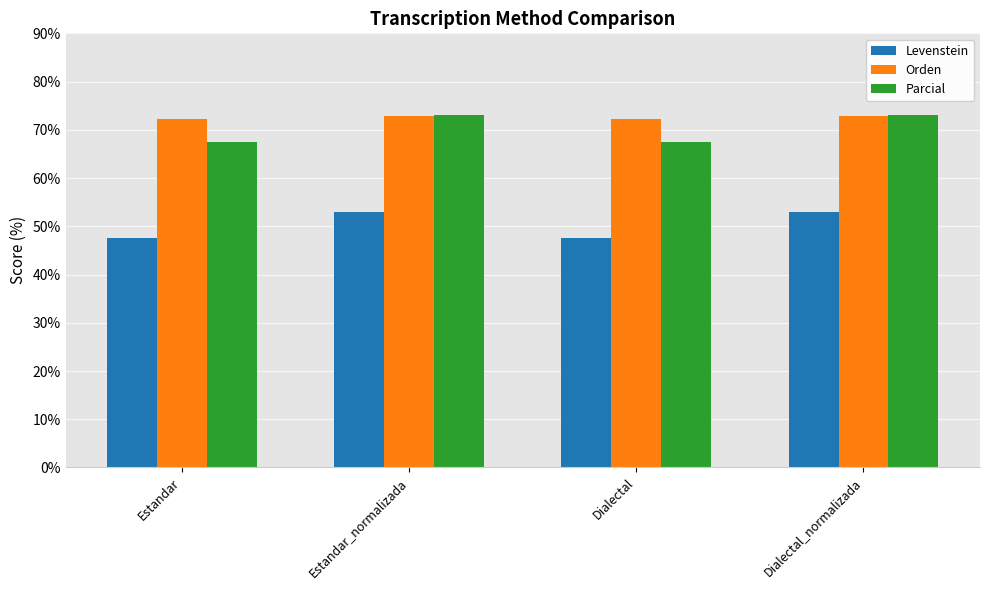

Reading left to right, transcribe all the data shown in this chart.

Levenstein: Estandar=47.7	Estandar_normalizada=52.9	Dialectal=47.7	Dialectal_normalizada=52.9
Orden: Estandar=72.3	Estandar_normalizada=72.9	Dialectal=72.3	Dialectal_normalizada=72.9
Parcial: Estandar=67.4	Estandar_normalizada=73.0	Dialectal=67.4	Dialectal_normalizada=73.0